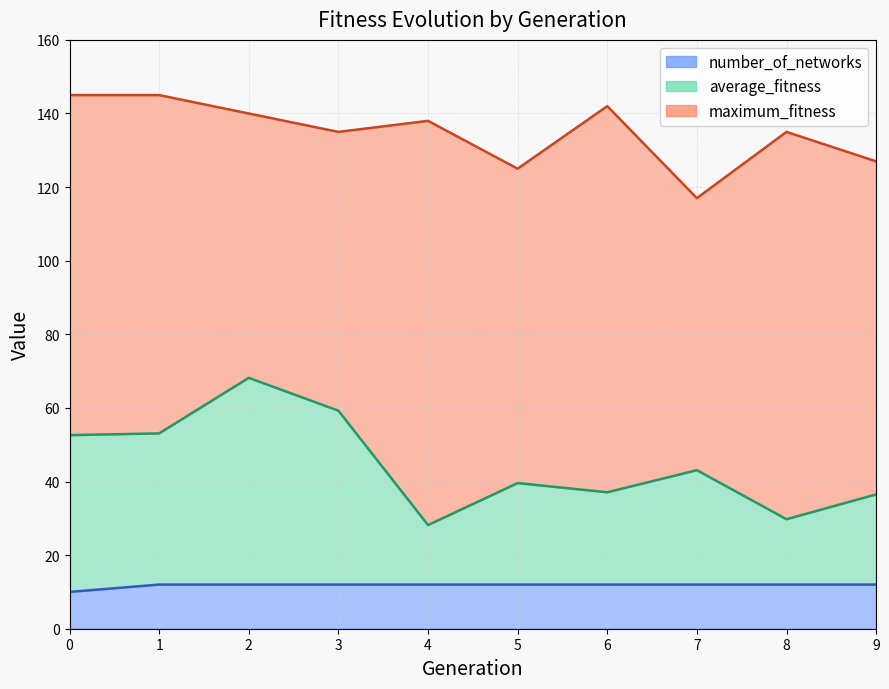

True or false: number_of_networks and maximum_fitness intersect in this chart.

False